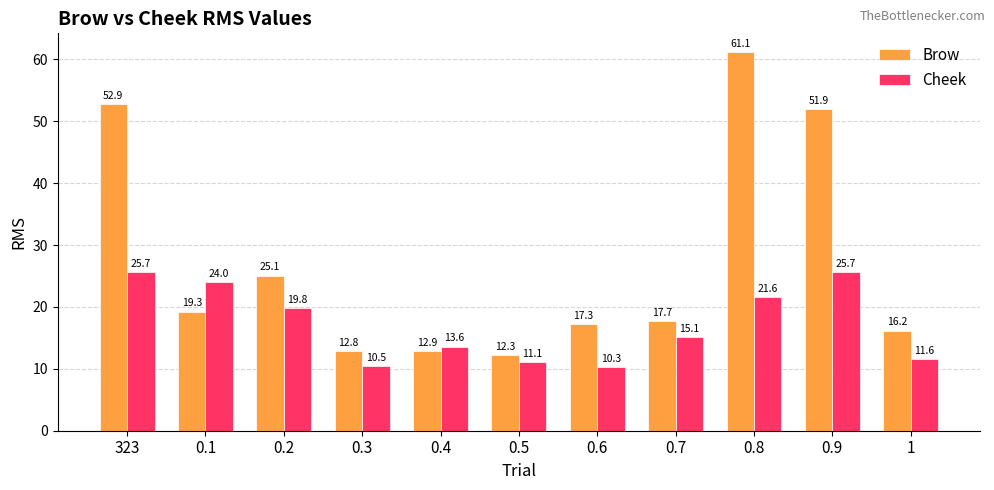

What is the label of the 11th bar from the right?

323